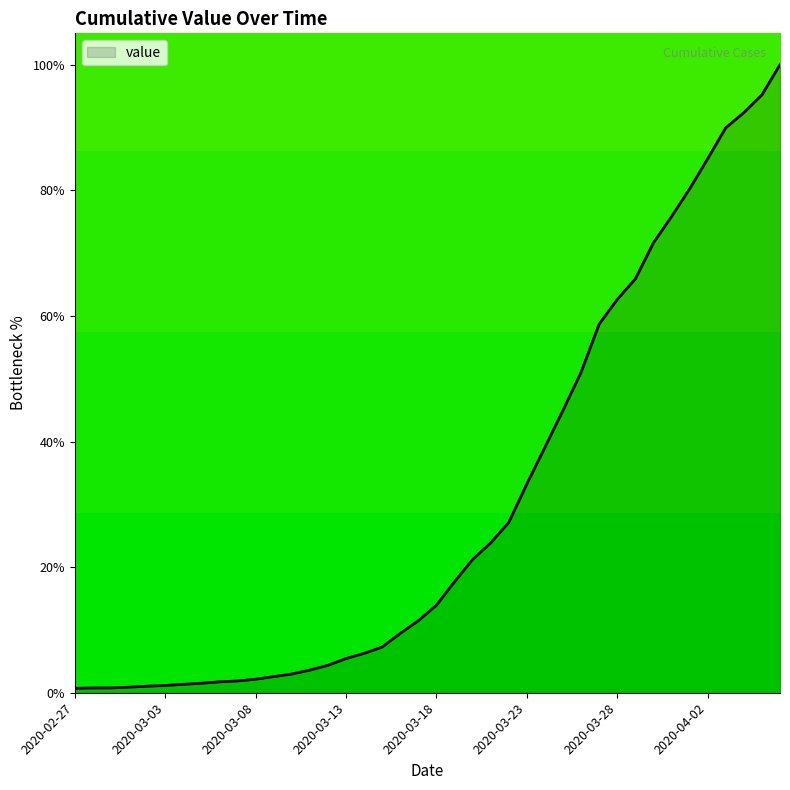

What is the difference between the maximum and minimum values?

99.3